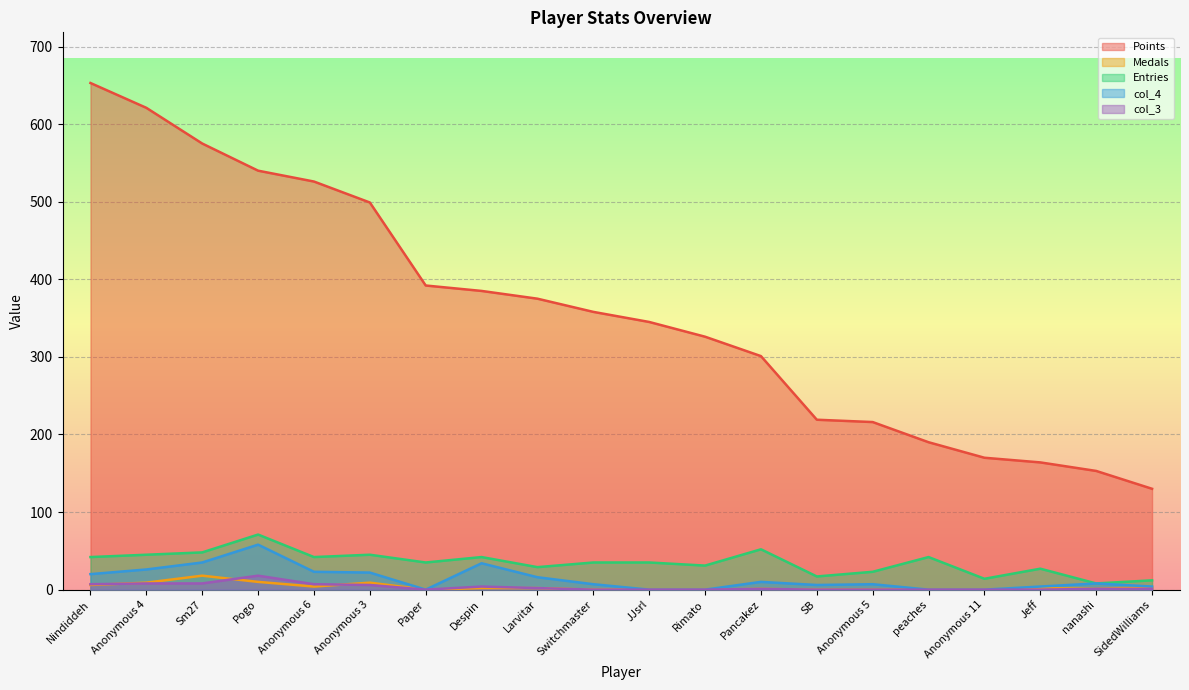

True or false: Entries and col_3 cross at least once.

False